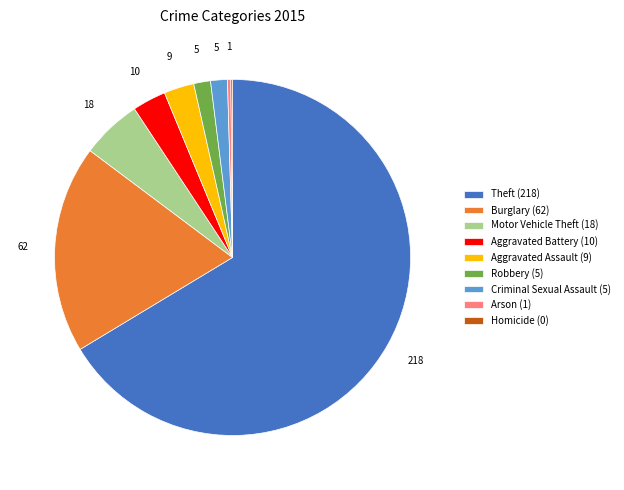

What is the ratio of the value at Criminal Sexual Assault to the value at Aggravated Battery?

0.5